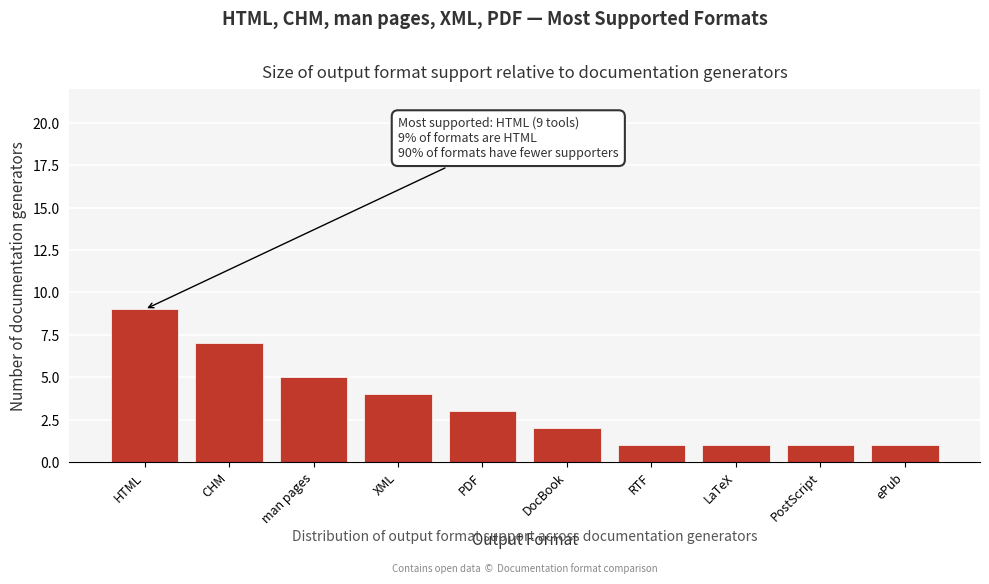

Reading right to left, list all the values displayed in this chart.

1	1	1	1	2	3	4	5	7	9